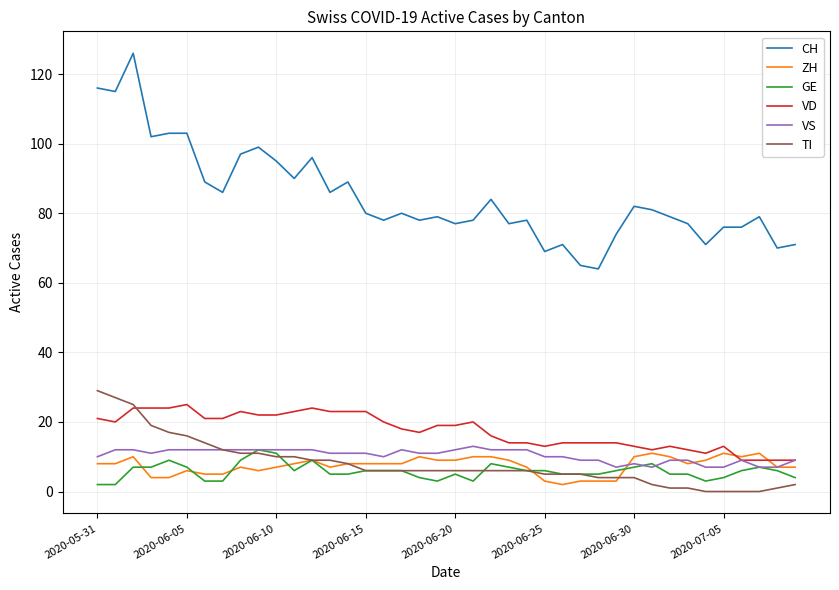

What is the maximum value shown in the chart?

126